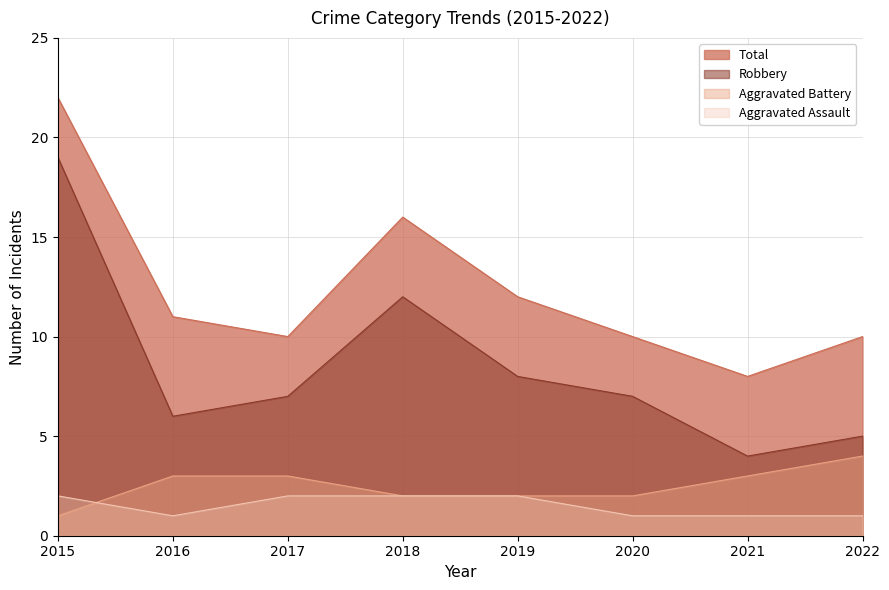

Where is the first local maximum for Robbery?

2018